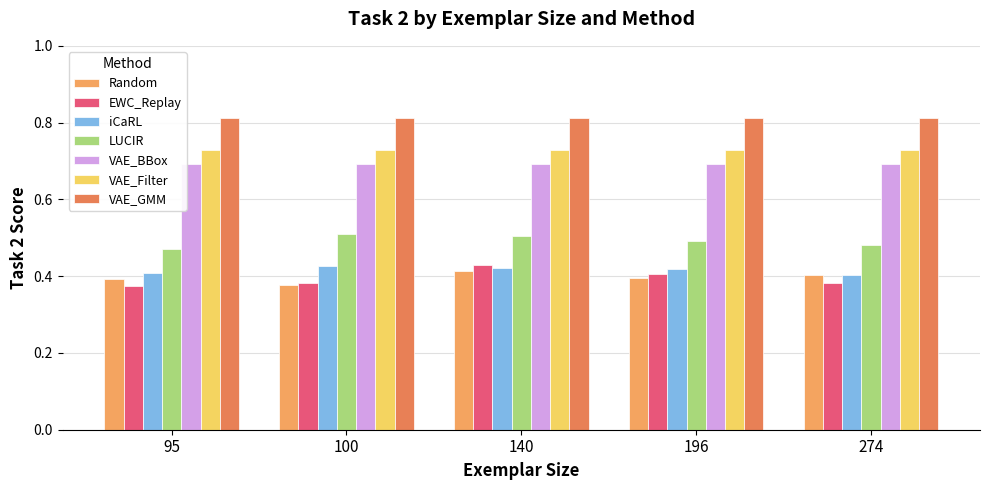

Which series has the widest spread of values?

EWC_Replay